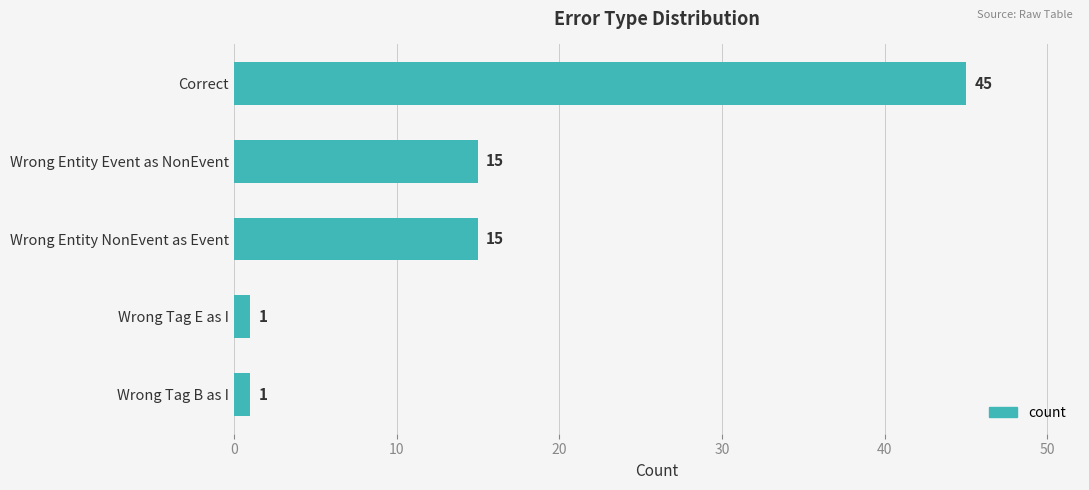

What is the label of the 4th bar from the top?

Wrong Tag E as I